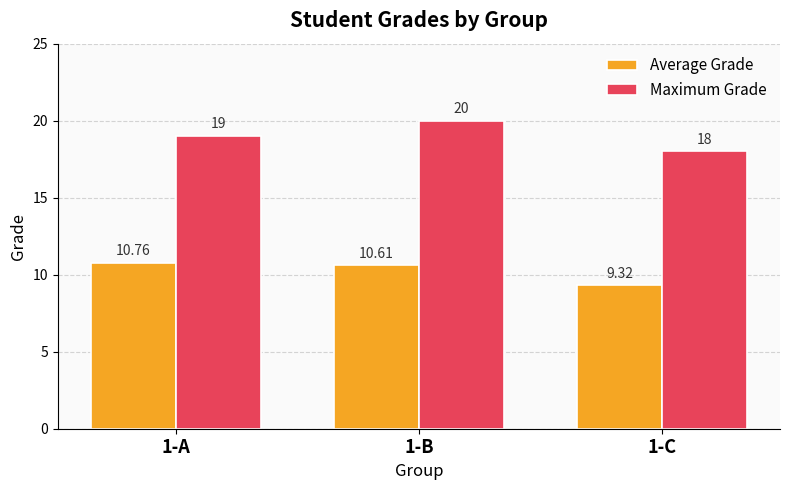

What is the difference between the maximum and minimum values in the Average Grade series?

1.4